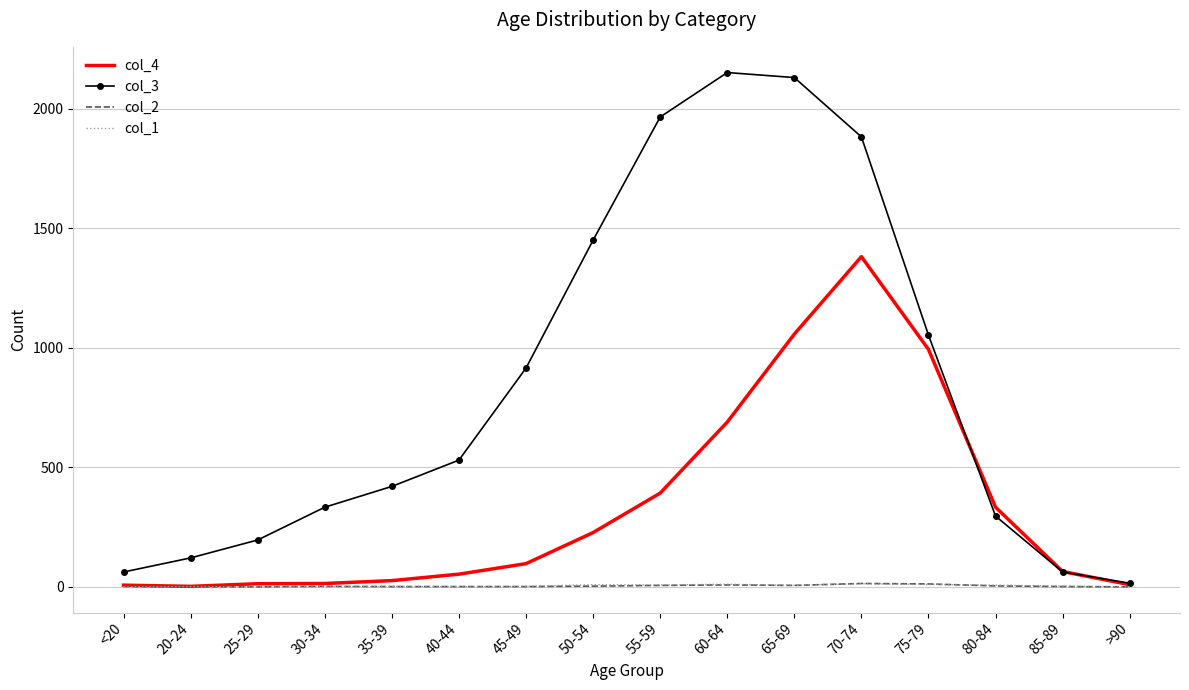

What is the greatest value displayed?

2151